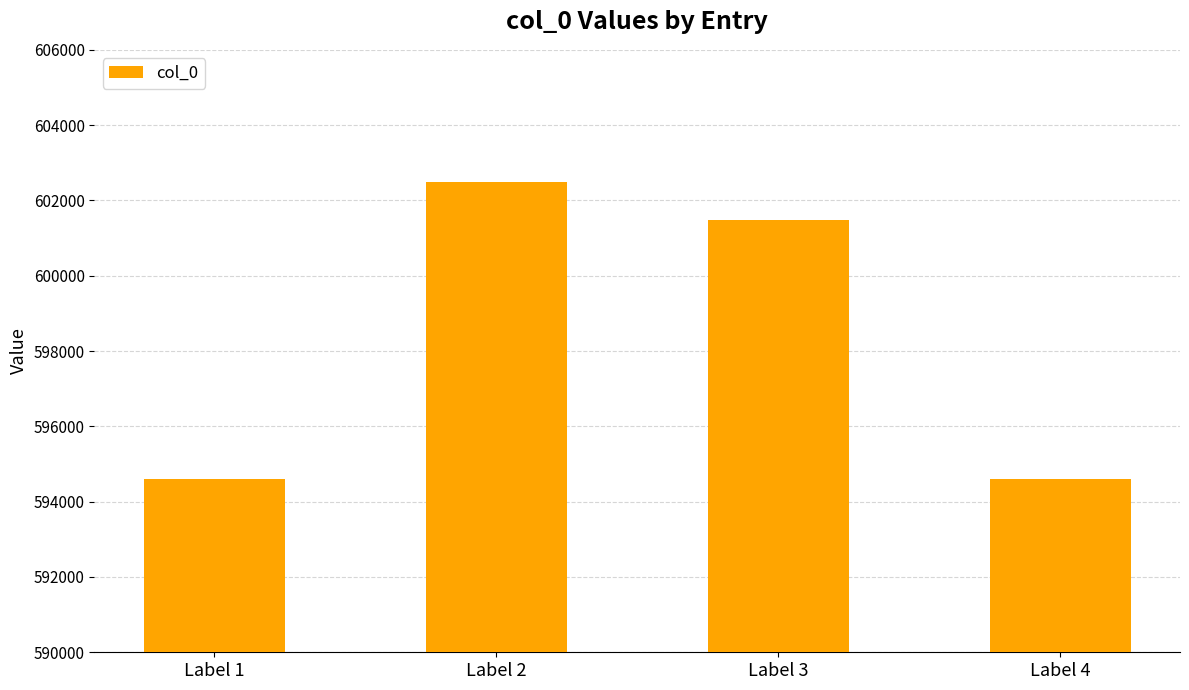

The chart shows a value of 157981 at Label 2. True or false?

False